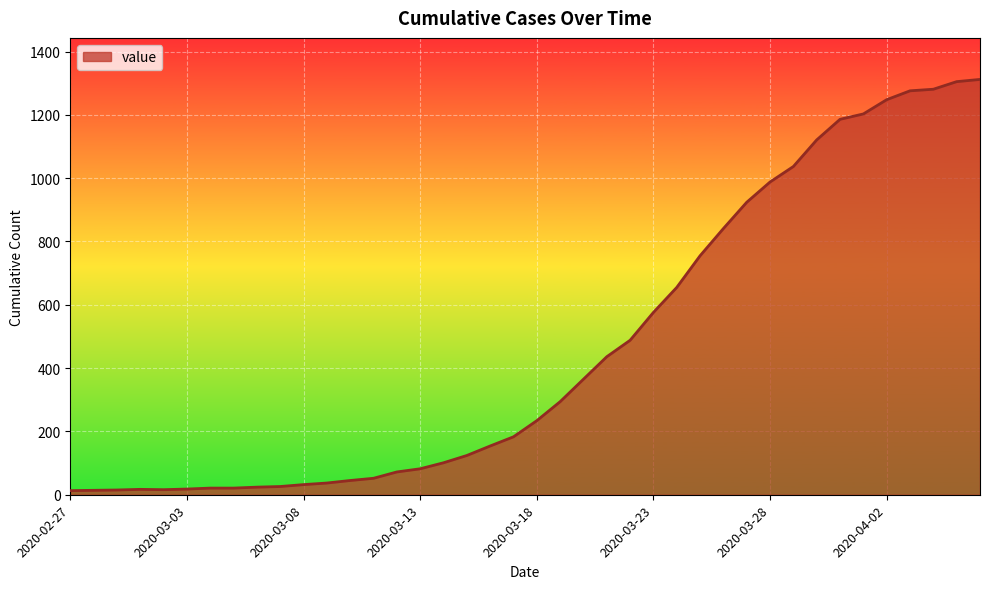

What is the difference between the maximum and minimum values?

1299